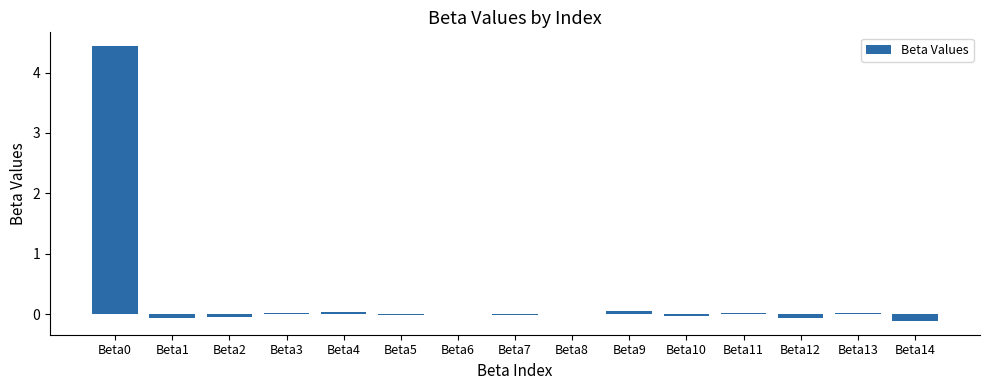

What is the greatest value displayed?

4.4